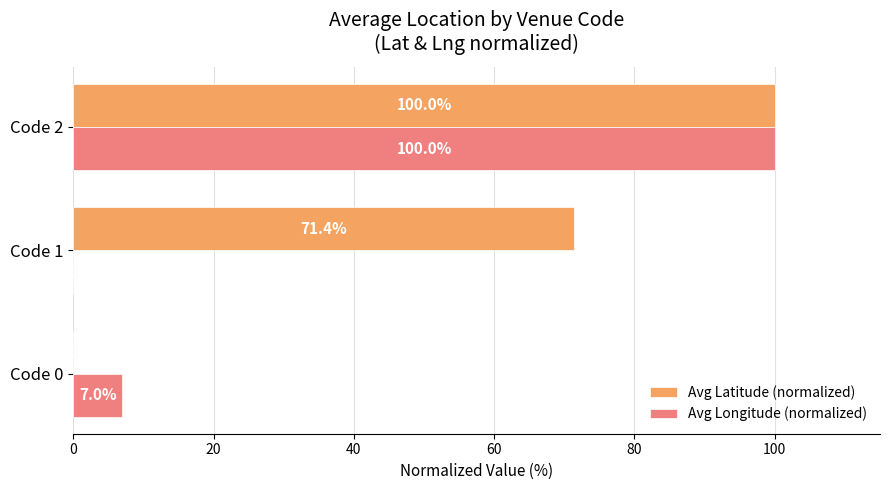

Between Code 1 and Code 2, which series saw the biggest shift?

Avg Longitude (normalized)